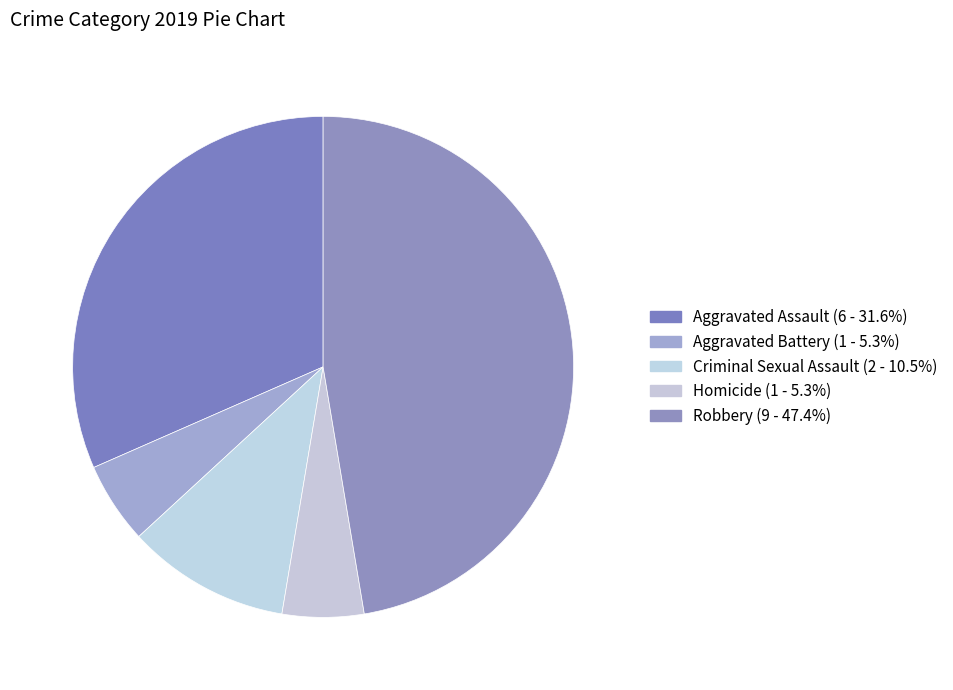

To the nearest percent, what is the average slice percentage?

20%